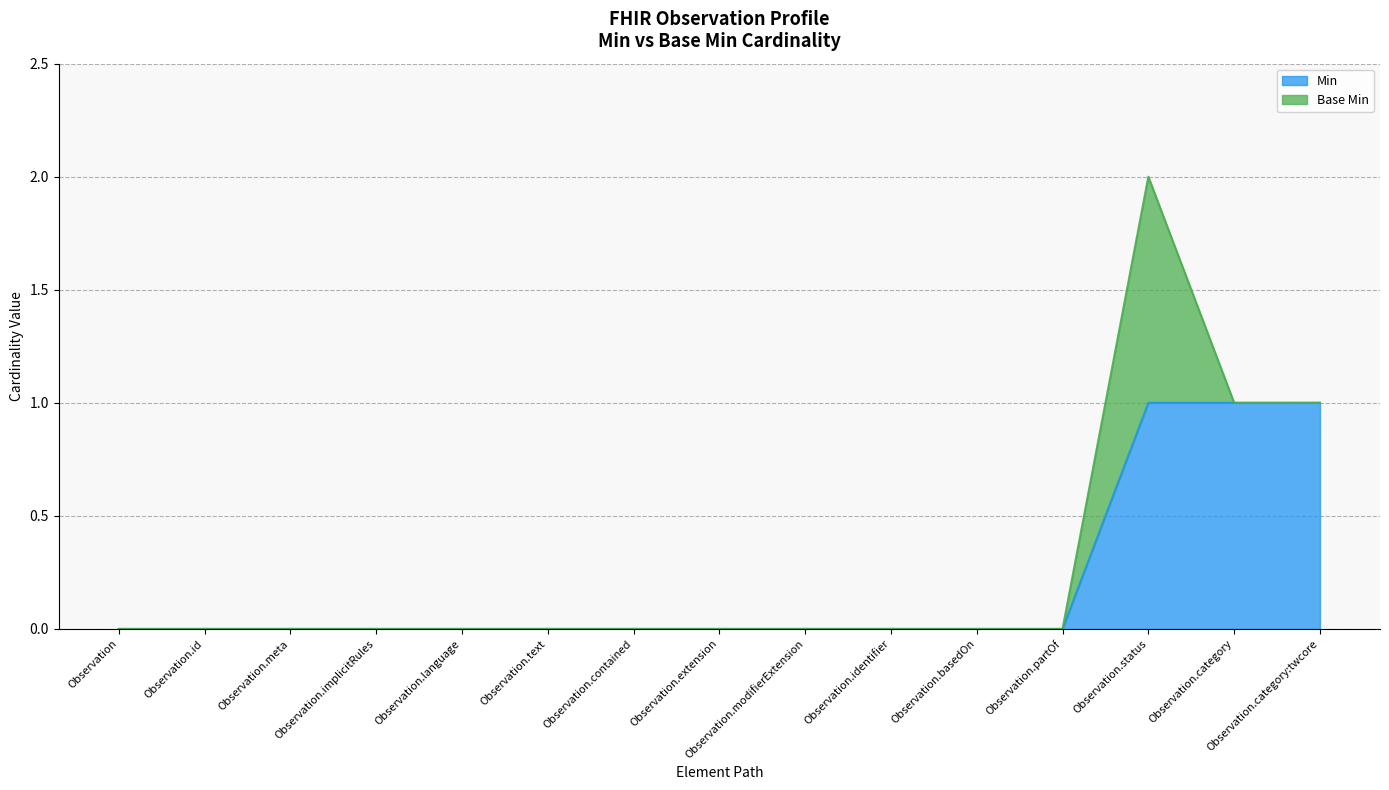

Reading left to right, list all the values displayed in this chart.

0	0	0	0	0	0	0	0	0	0	0	0	1	1	1